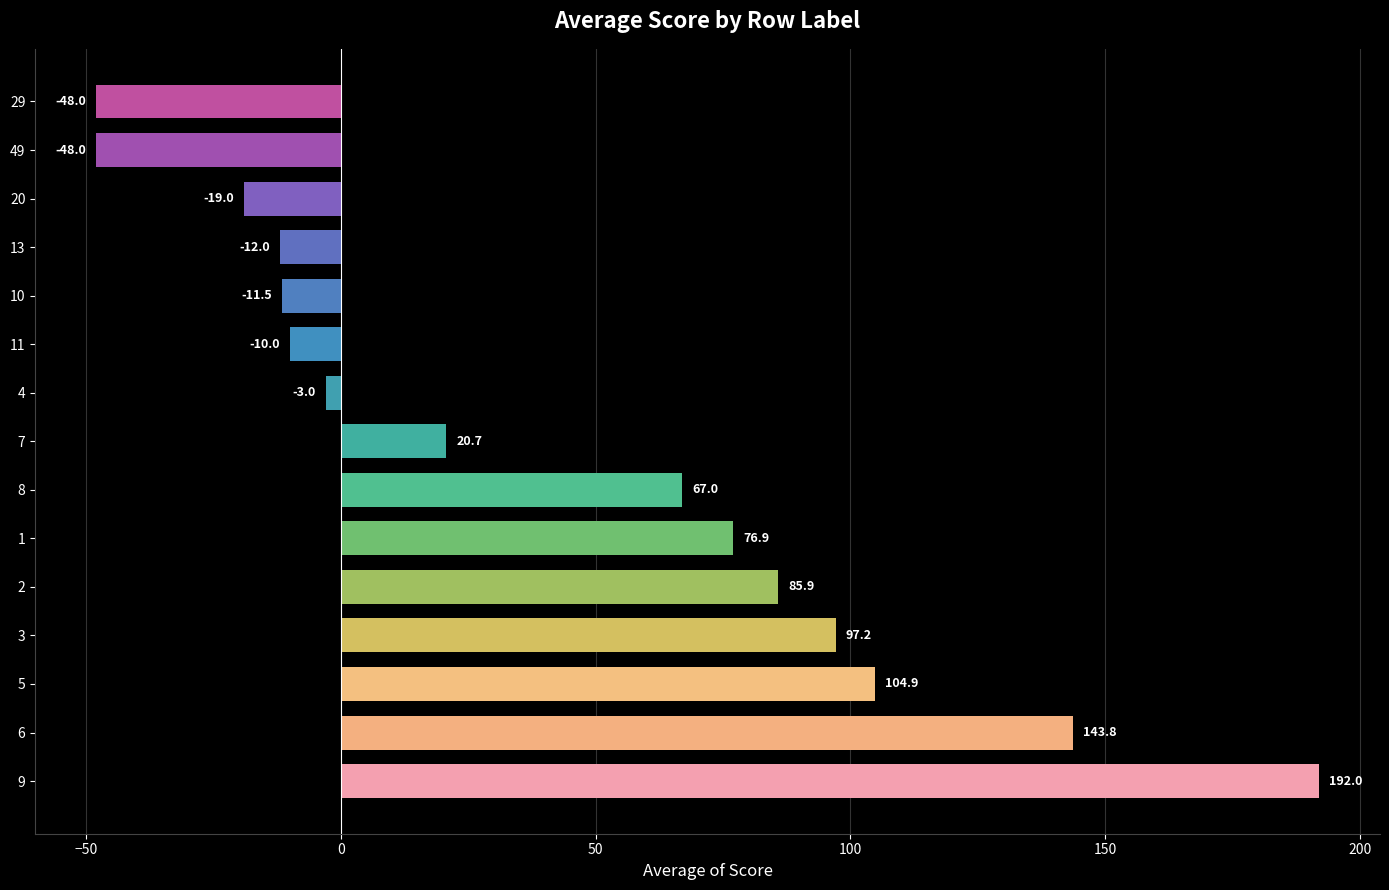

What is the difference between the maximum and minimum values?

240.0